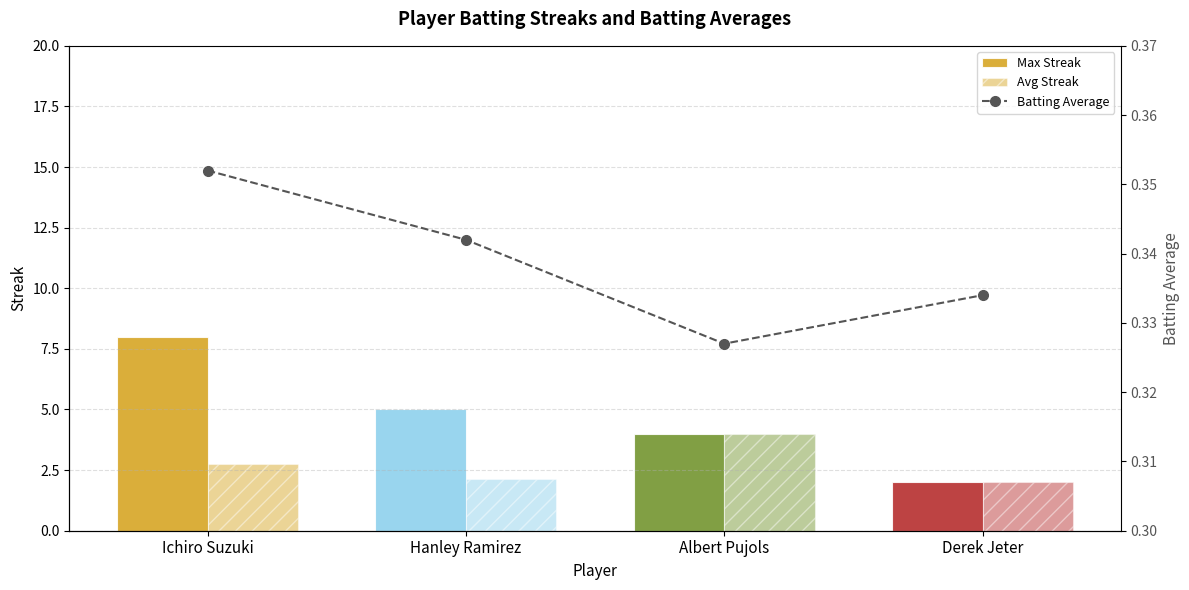

Reading left to right, what are all the values shown in this chart?

Max Streak: 8.0	5.0	4.0	2.0
Avg Streak: 2.8	2.1	4.0	2.0
Batting Average: 0.4	0.3	0.3	0.3